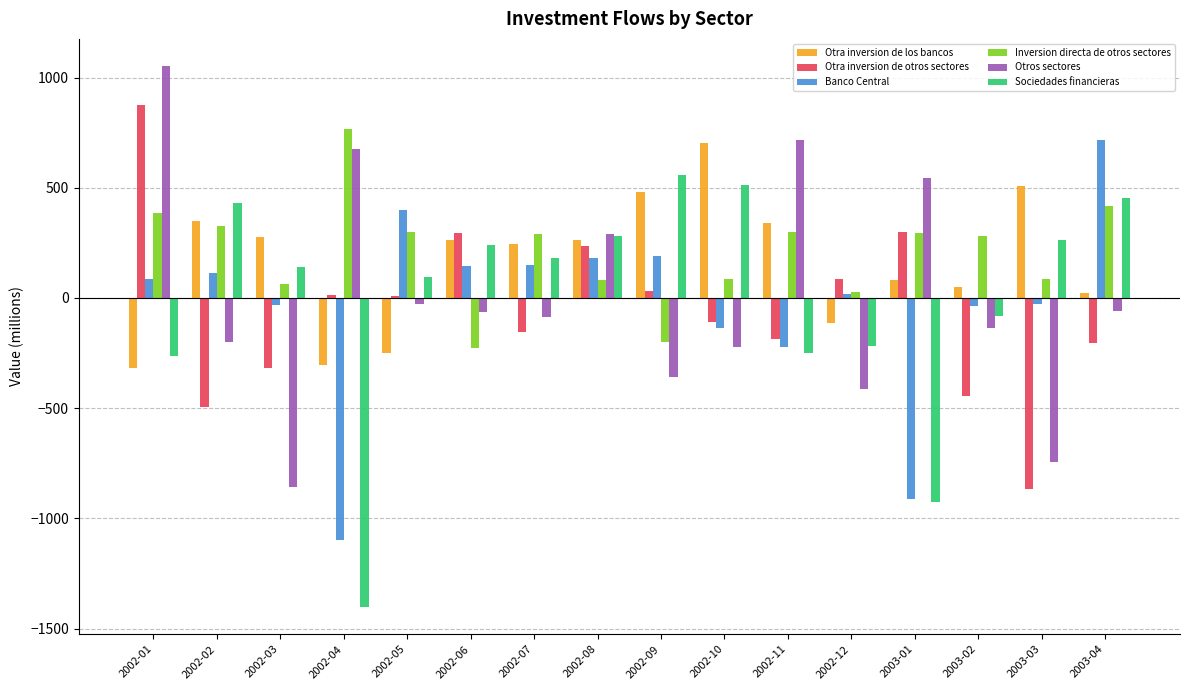

Which series changed the most between 2002-04 and 2003-03?

Sociedades financieras